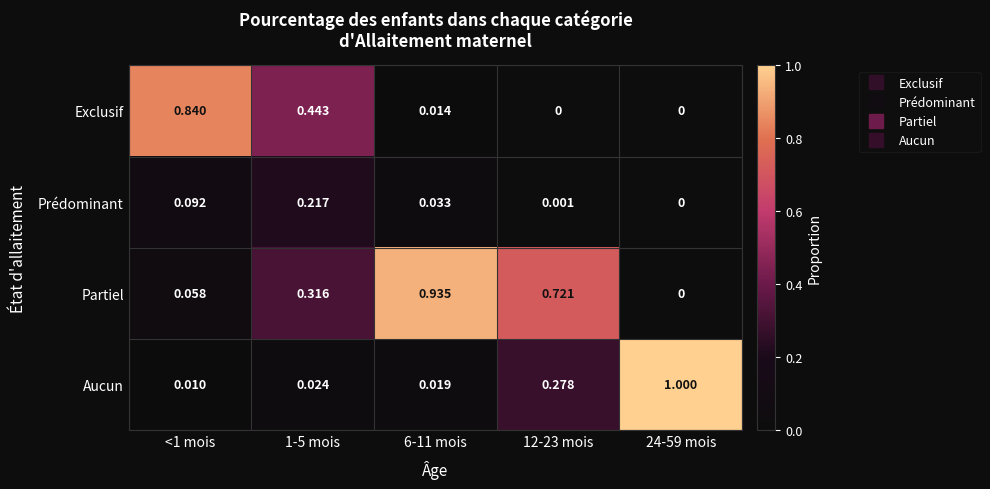

At <1 mois, list the series in order from smallest to largest.

Aucun, Partiel, Prédominant, Exclusif